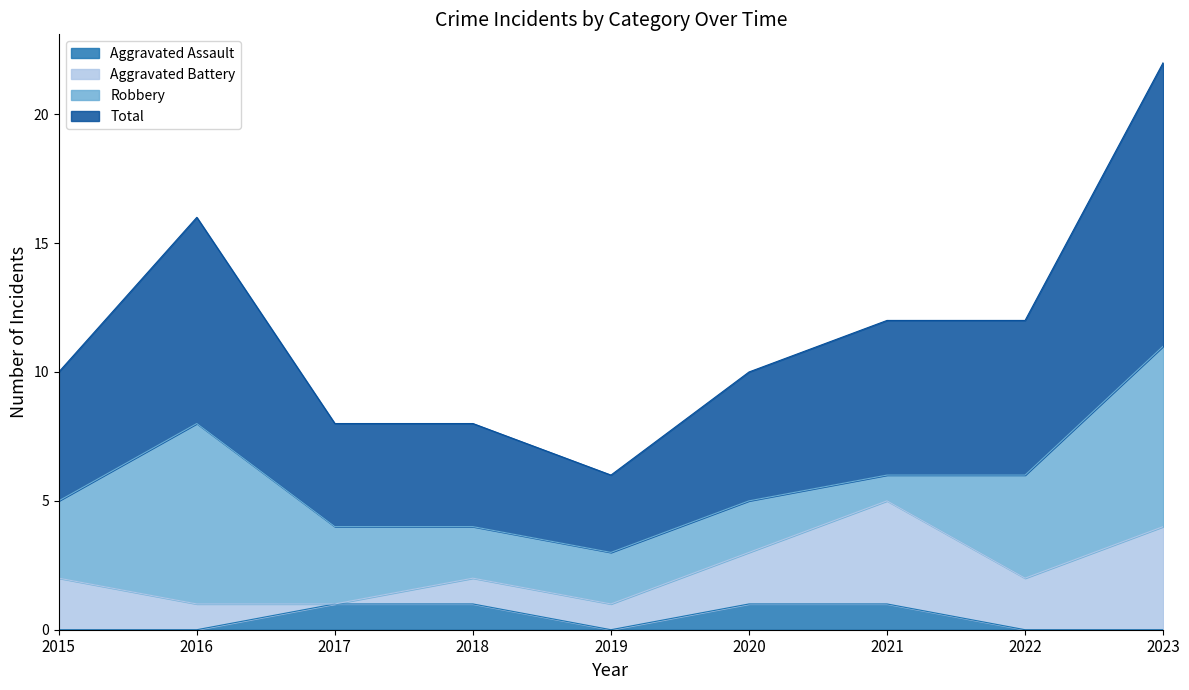

Which series has the largest range (max minus min)?

Total